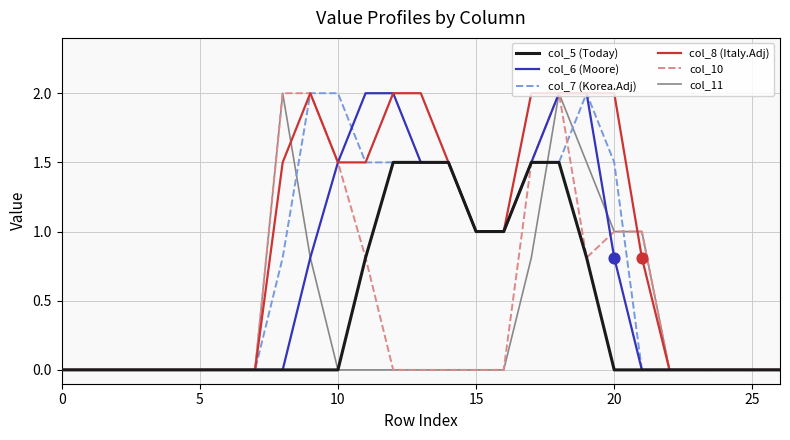

What are all the series names shown in the legend?

col_5 (Today), col_6 (Moore), col_7 (Korea.Adj), col_8 (Italy.Adj), col_10, col_11